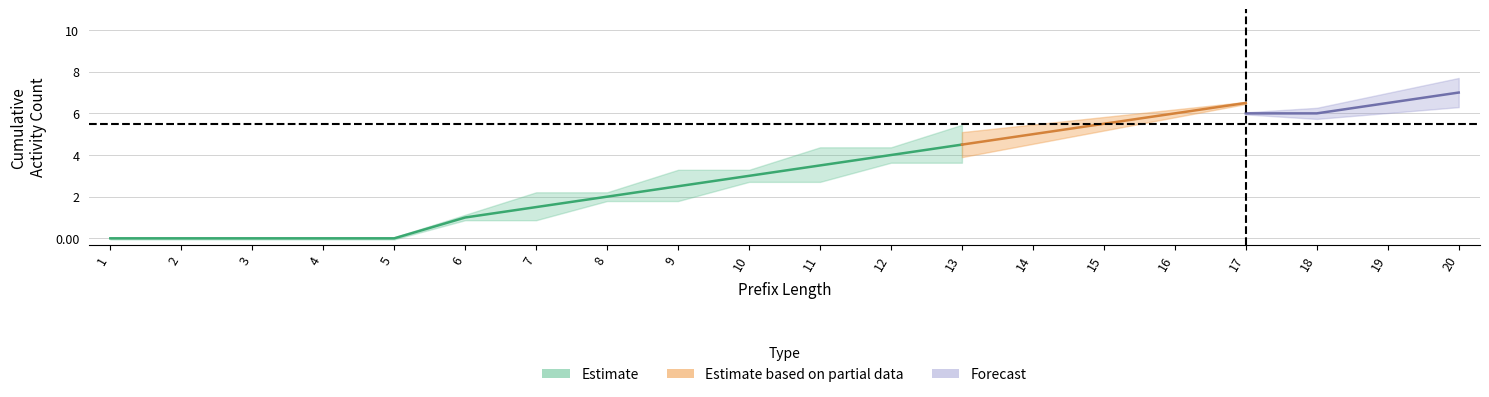

The W_Completeren aanvraag-COMPLETE series shows 4 at 12. True or false?

True